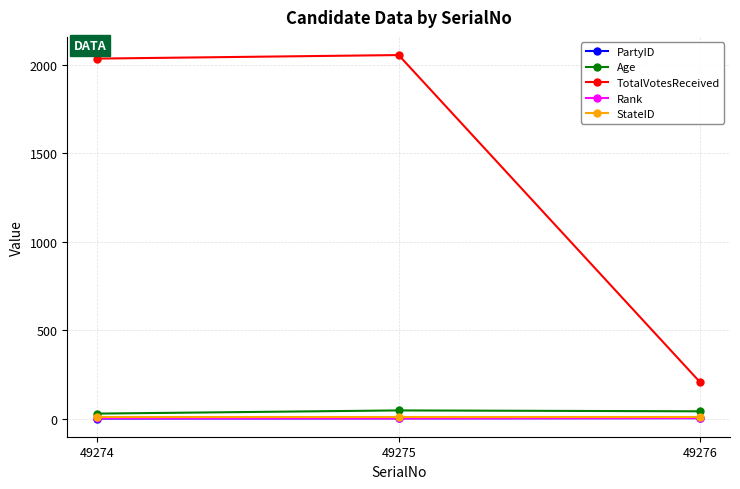

At which label is Age closest to 37?

49276